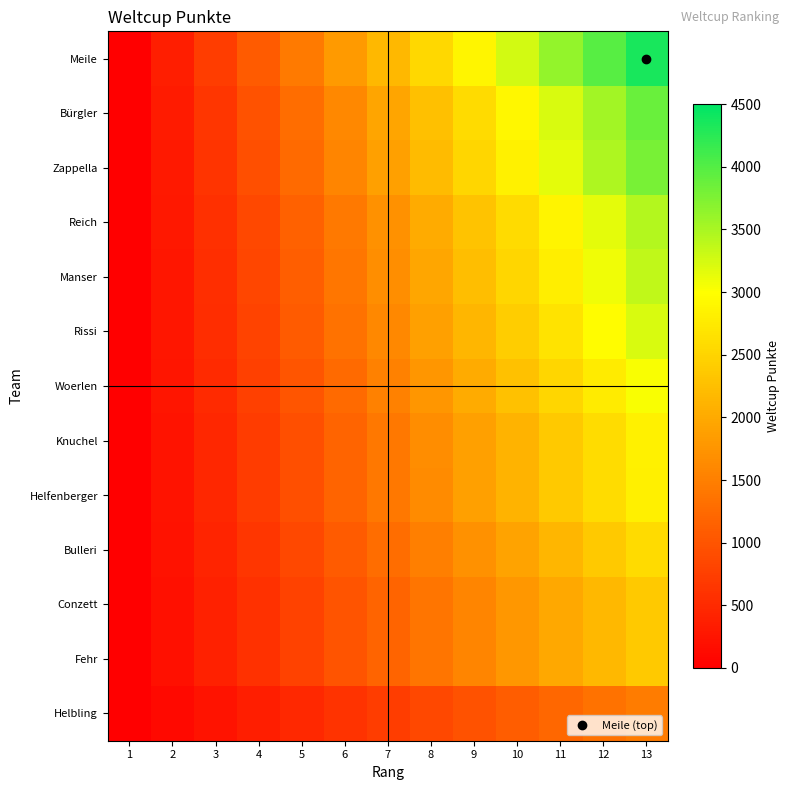

Reading right to left, transcribe all the data shown in this chart.

Meile: 13=4347.0	12=3984.8	11=3622.5	10=3260.2	9=2898.0	8=2535.8	7=2173.5	6=1811.2	5=1449.0	4=1086.8	3=724.5	2=362.2	1=0.0
Bürgler: 13=3870.0	12=3547.5	11=3225.0	10=2902.5	9=2580.0	8=2257.5	7=1935.0	6=1612.5	5=1290.0	4=967.5	3=645.0	2=322.5	1=0.0
Zappella: 13=3794.0	12=3477.8	11=3161.7	10=2845.5	9=2529.3	8=2213.2	7=1897.0	6=1580.8	5=1264.7	4=948.5	3=632.3	2=316.2	1=0.0
Reich: 13=3444.0	12=3157.0	11=2870.0	10=2583.0	9=2296.0	8=2009.0	7=1722.0	6=1435.0	5=1148.0	4=861.0	3=574.0	2=287.0	1=0.0
Manser: 13=3372.0	12=3091.0	11=2810.0	10=2529.0	9=2248.0	8=1967.0	7=1686.0	6=1405.0	5=1124.0	4=843.0	3=562.0	2=281.0	1=0.0
Rissi: 13=3226.0	12=2957.2	11=2688.3	10=2419.5	9=2150.7	8=1881.8	7=1613.0	6=1344.2	5=1075.3	4=806.5	3=537.7	2=268.8	1=0.0
Woerlen: 13=3028.0	12=2775.7	11=2523.3	10=2271.0	9=2018.7	8=1766.3	7=1514.0	6=1261.7	5=1009.3	4=757.0	3=504.7	2=252.3	1=0.0
Knuchel: 13=2835.0	12=2598.8	11=2362.5	10=2126.2	9=1890.0	8=1653.8	7=1417.5	6=1181.2	5=945.0	4=708.8	3=472.5	2=236.2	1=0.0
Helfenberger: 13=2828.0	12=2592.3	11=2356.7	10=2121.0	9=1885.3	8=1649.7	7=1414.0	6=1178.3	5=942.7	4=707.0	3=471.3	2=235.7	1=0.0
Bulleri: 13=2574.0	12=2359.5	11=2145.0	10=1930.5	9=1716.0	8=1501.5	7=1287.0	6=1072.5	5=858.0	4=643.5	3=429.0	2=214.5	1=0.0
Conzett: 13=2371.0	12=2173.4	11=1975.8	10=1778.2	9=1580.7	8=1383.1	7=1185.5	6=987.9	5=790.3	4=592.8	3=395.2	2=197.6	1=0.0
Fehr: 13=2369.0	12=2171.6	11=1974.2	10=1776.8	9=1579.3	8=1381.9	7=1184.5	6=987.1	5=789.7	4=592.2	3=394.8	2=197.4	1=0.0
Helbling: 13=1469.0	12=1346.6	11=1224.2	10=1101.8	9=979.3	8=856.9	7=734.5	6=612.1	5=489.7	4=367.2	3=244.8	2=122.4	1=0.0